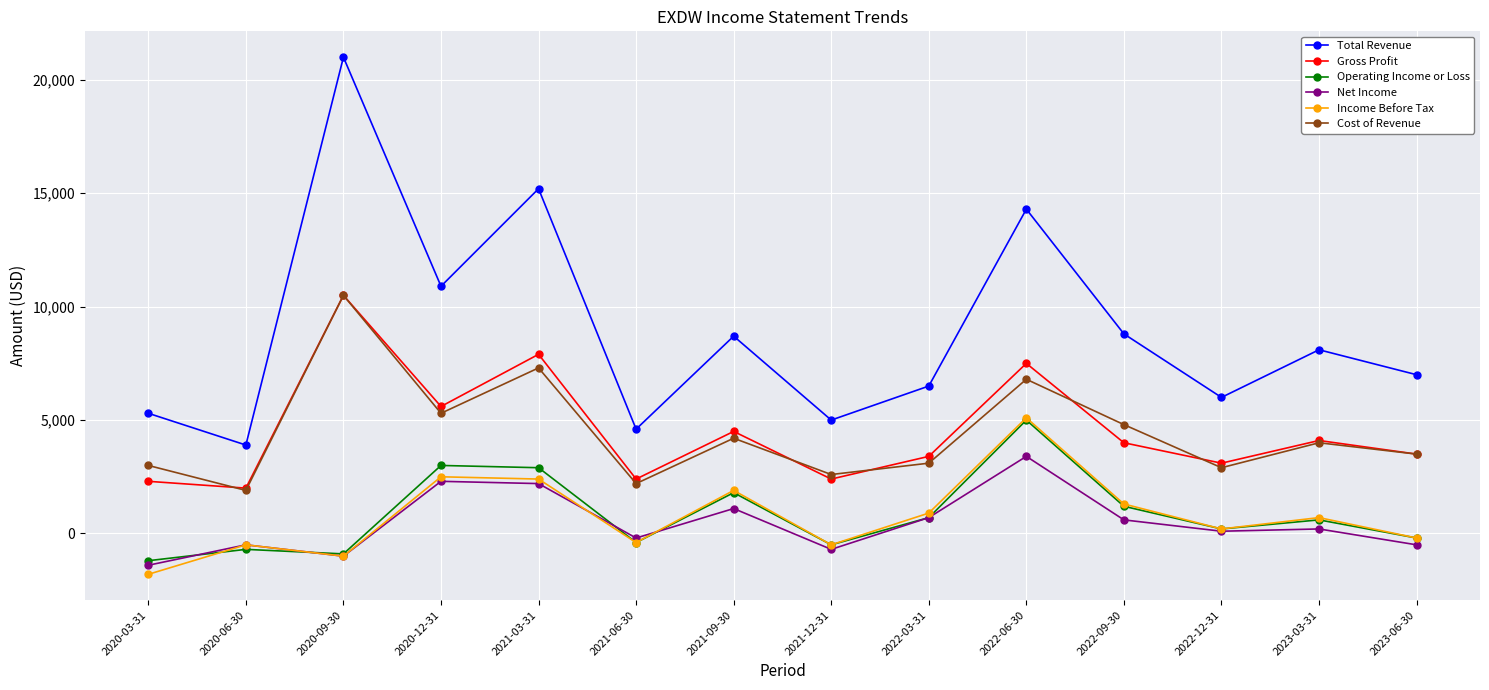

What is the total value across all series at 2021-09-30?

22200